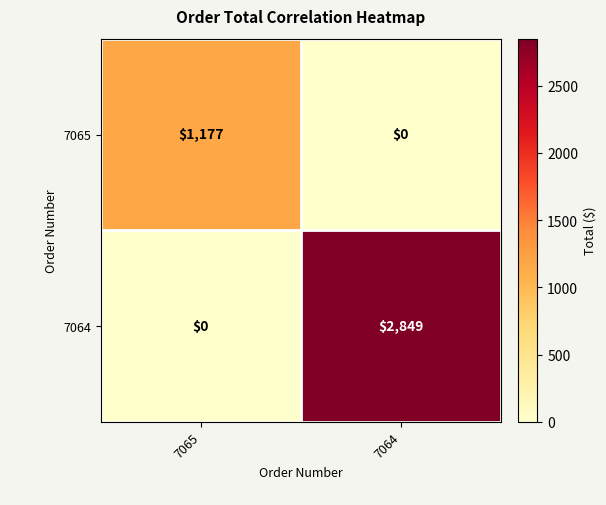

What is the sum of the 7065 values at 7065 and 7064?

1177